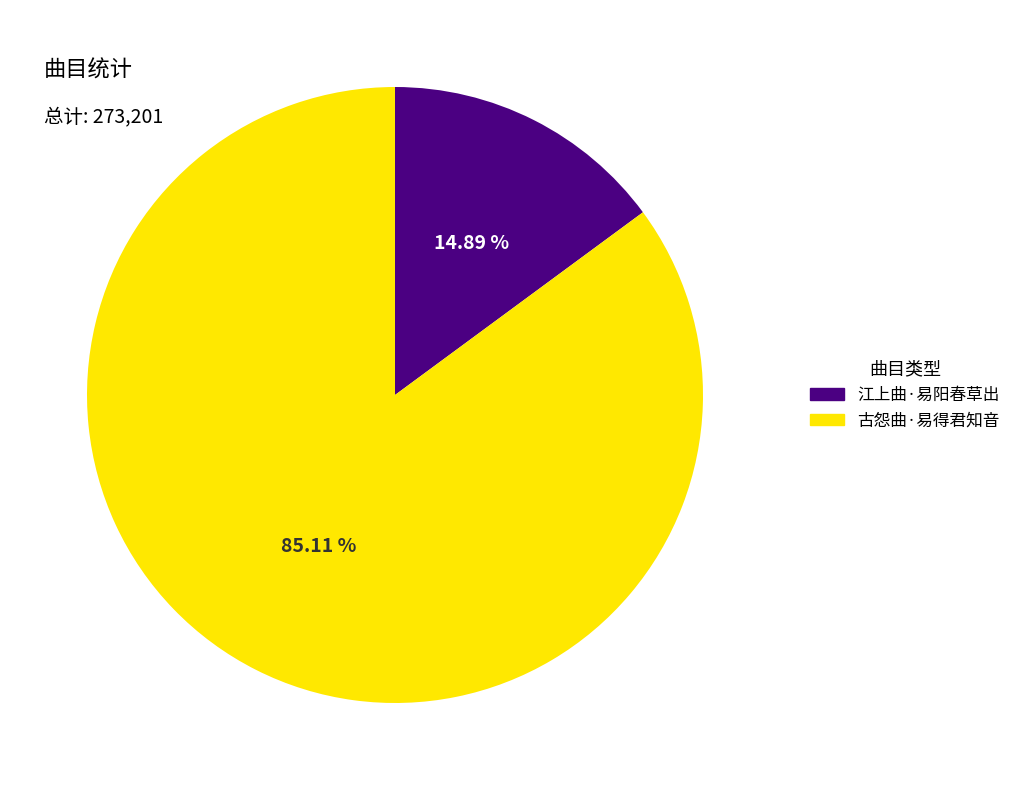

Count the number of slices in the pie.

2